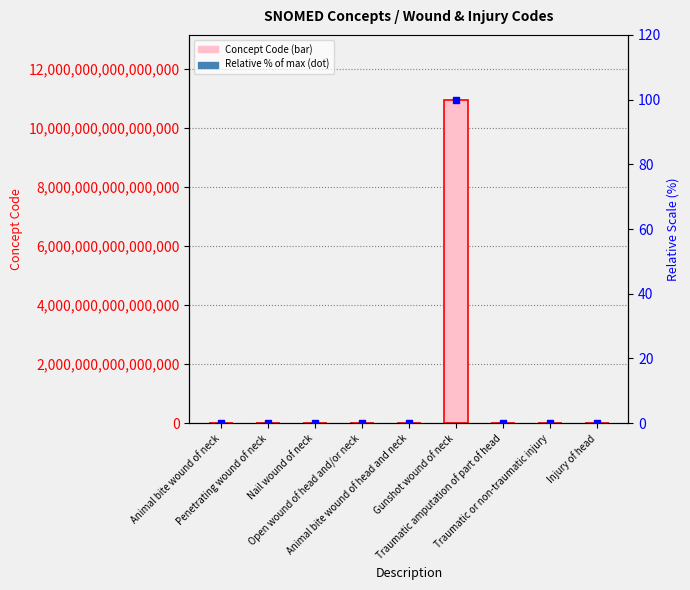

Which has a higher value, Penetrating wound of neck or Injury of head?

Penetrating wound of neck